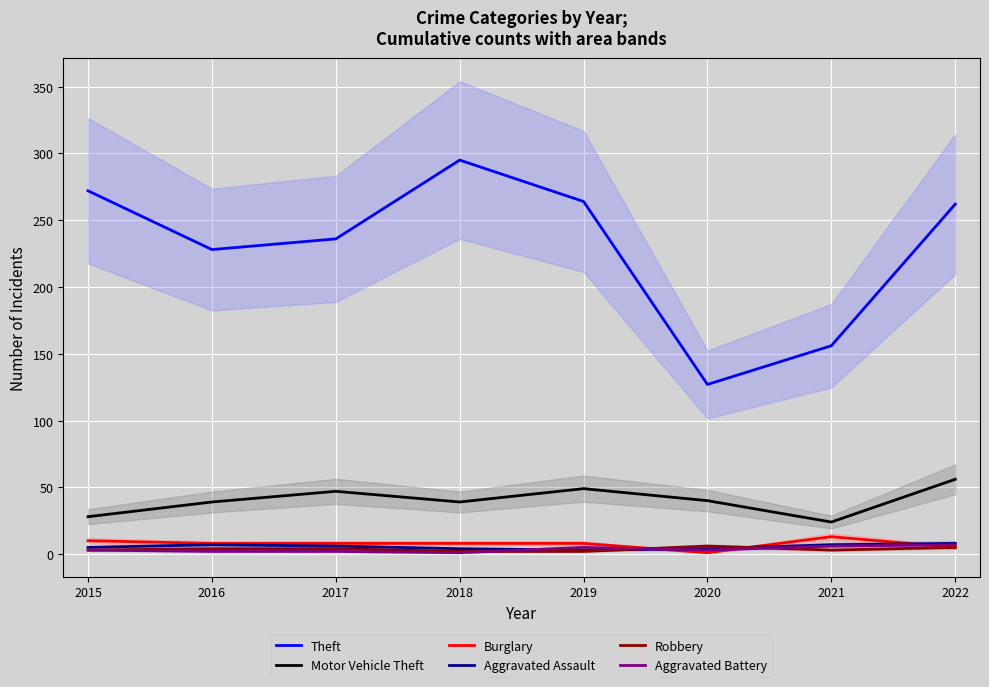

Is this an area chart (filled region under the line)?

No